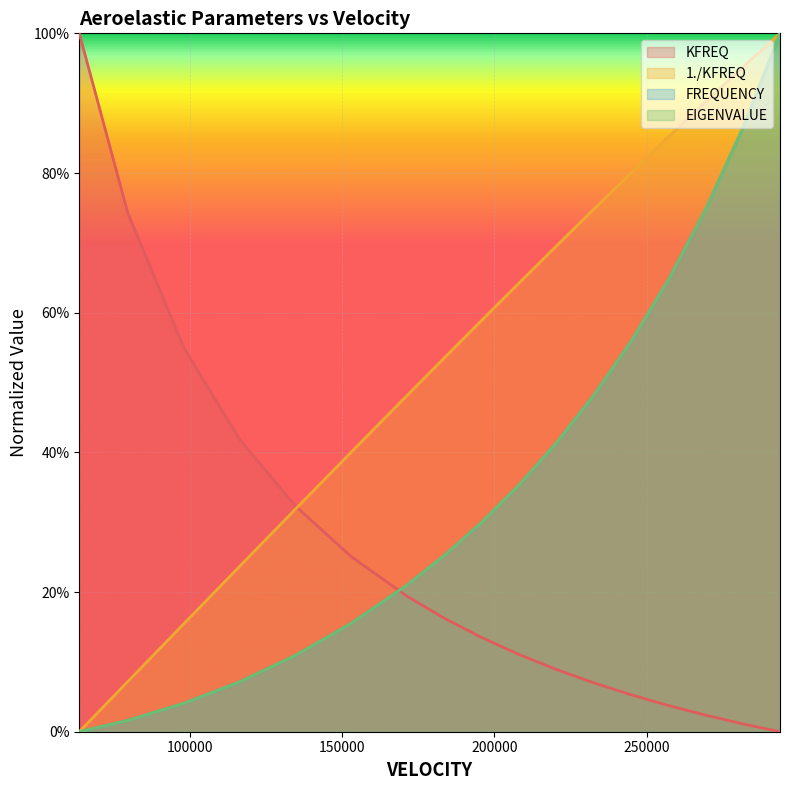

Does the chart display data point markers on the line(s)?

No